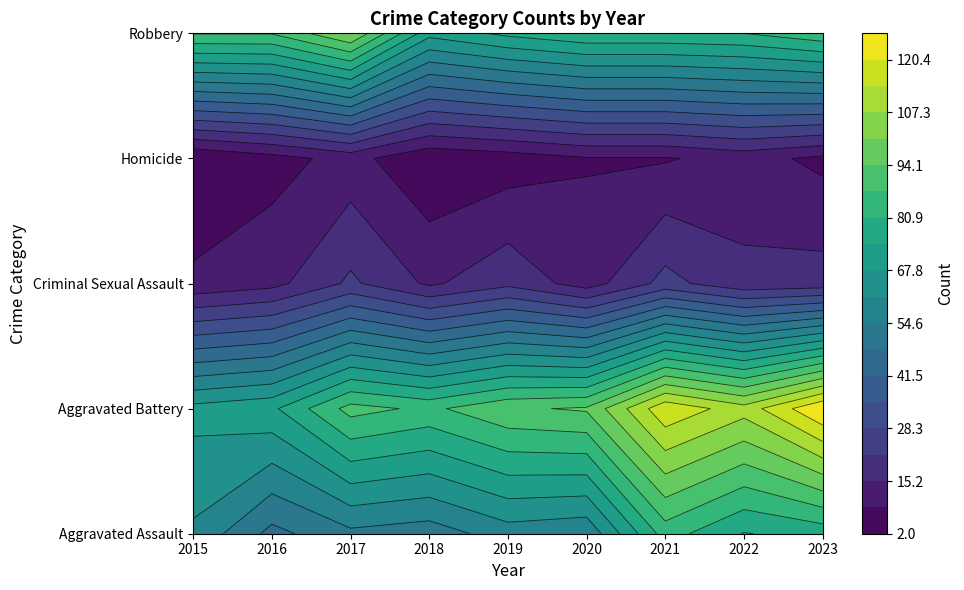

What is the difference between the maximum and minimum values in the Homicide series?

9